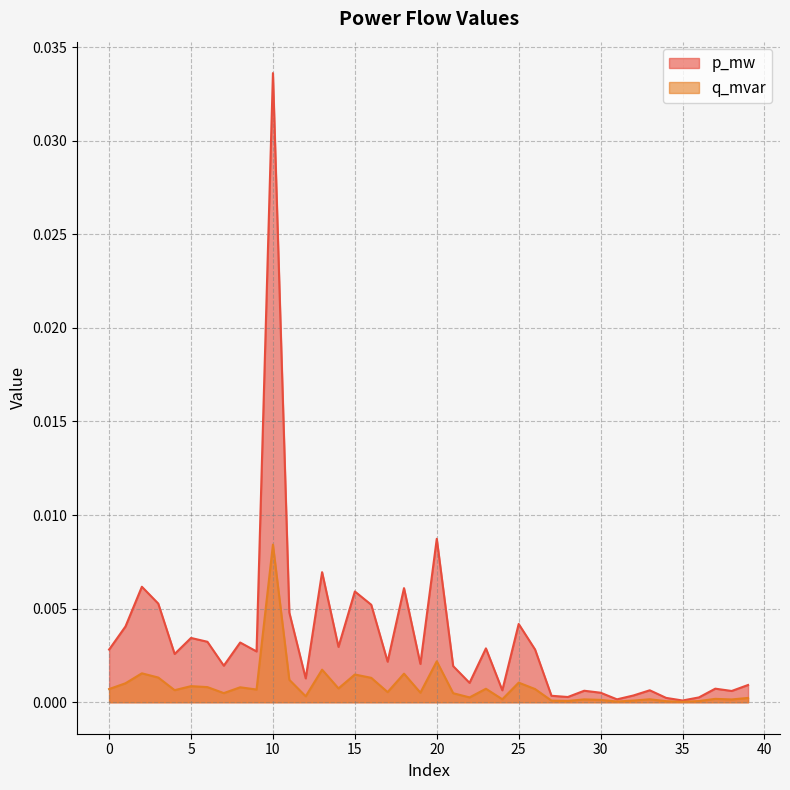

Does the chart have visible grid lines?

Yes